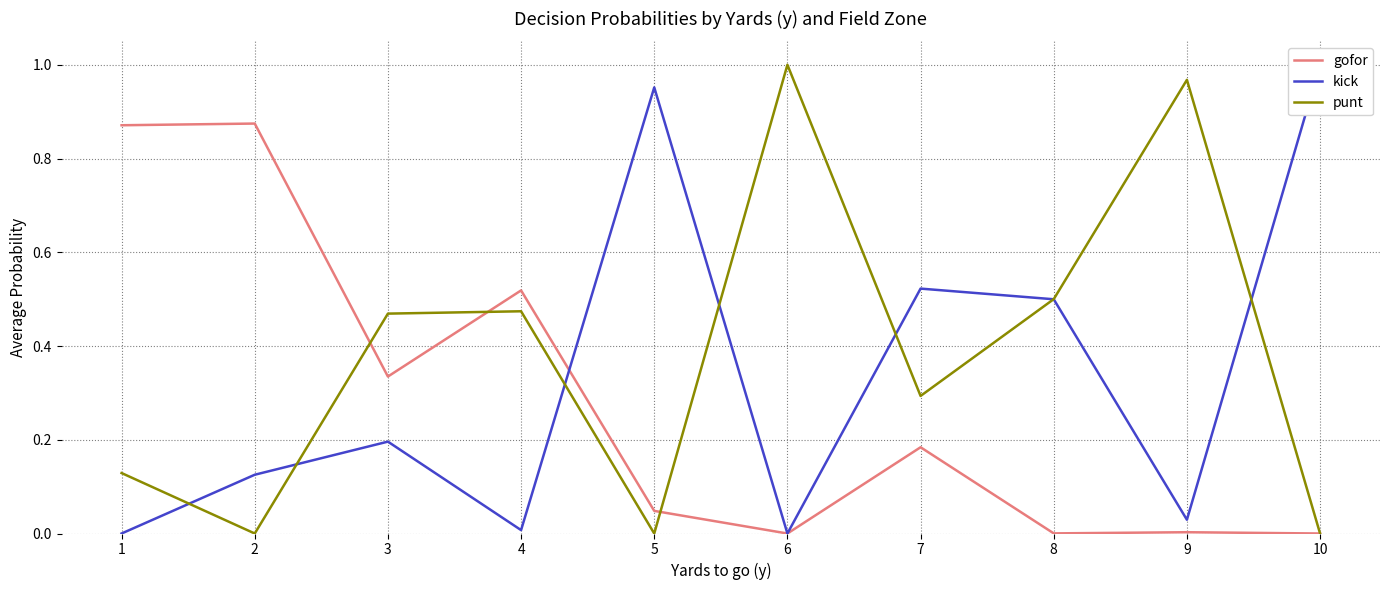

What is the value of the gofor point at the 7th from the left?

0.2